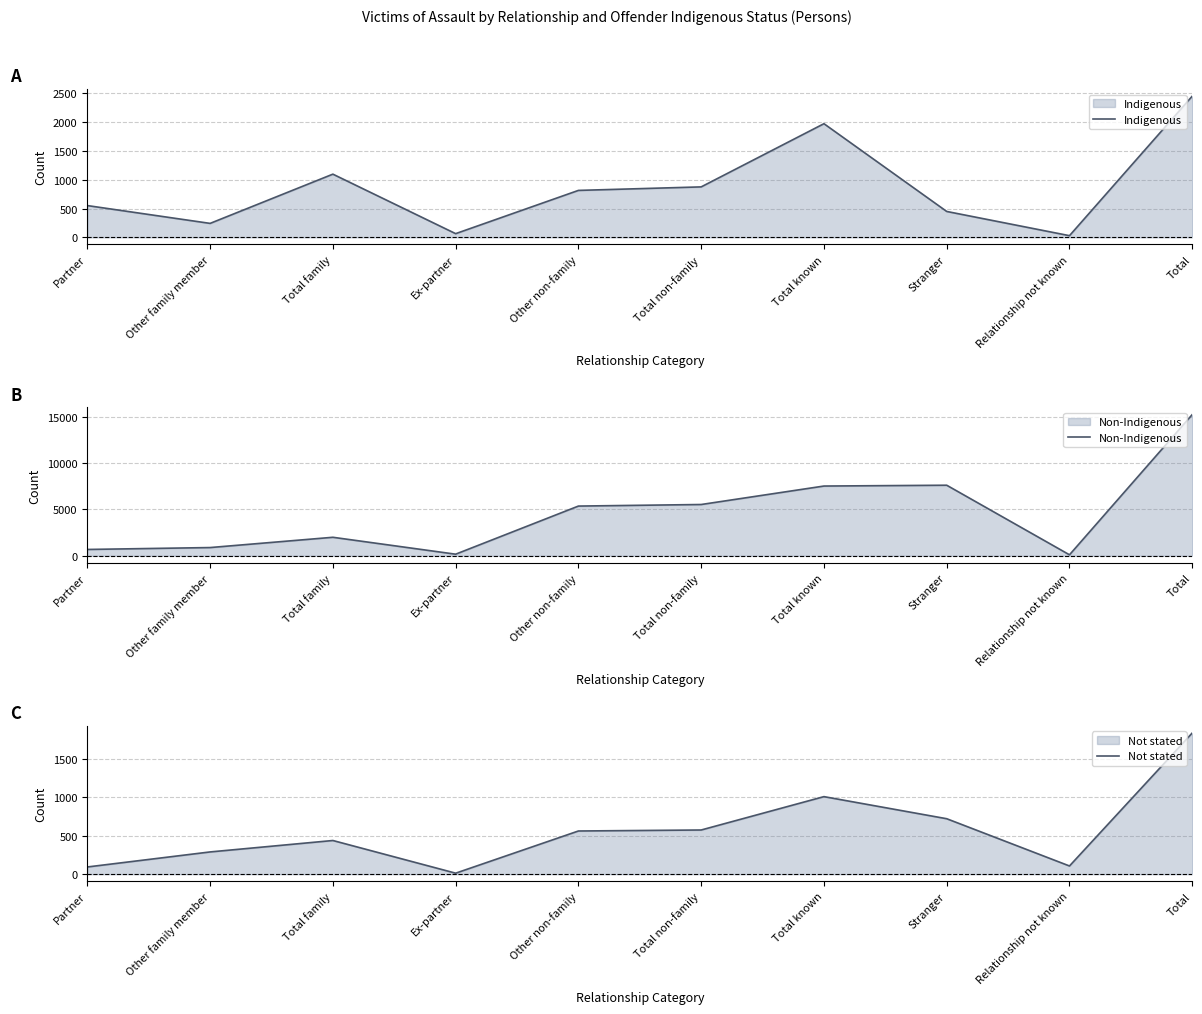

Reading left to right, list all the values displayed in this chart.

Indigenous: Partner=551	Other family member=242	Total family=1096	Ex-partner=64	Other non-family=814	Total non-family=875	Total known=1971	Stranger=449	Relationship not known=29	Total=2449
Non-Indigenous: Partner=679	Other family member=884	Total family=1992	Ex-partner=169	Other non-family=5356	Total non-family=5525	Total known=7515	Stranger=7603	Relationship not known=103	Total=15221
Not stated: Partner=94	Other family member=290	Total family=439	Ex-partner=13	Other non-family=563	Total non-family=576	Total known=1011	Stranger=723	Relationship not known=107	Total=1841